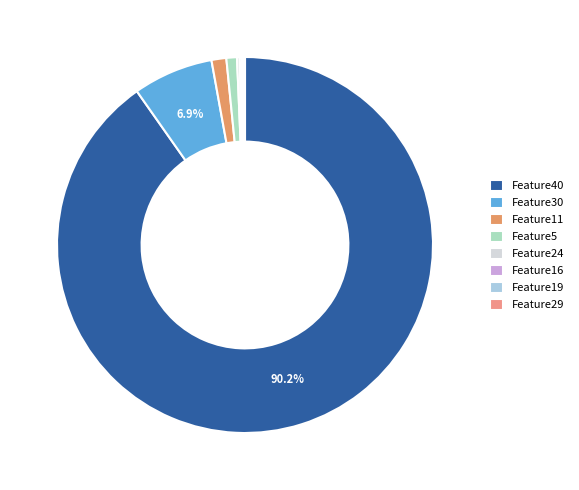

Which category has the biggest portion of the pie?

Feature40